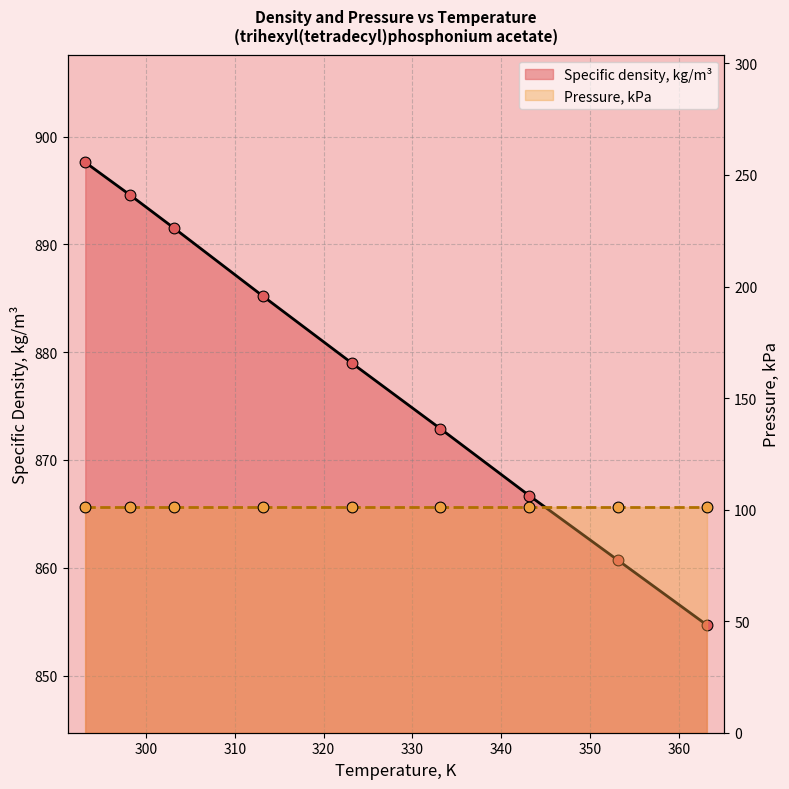

Between 323.15 and 343.15, which is larger?

323.15